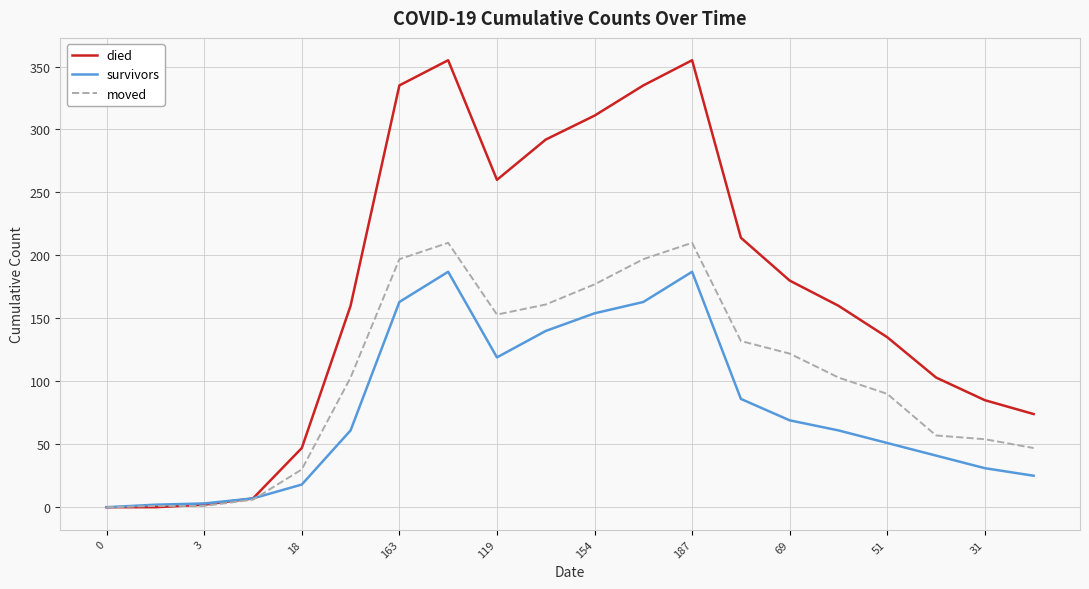

At how many categories does at least one series exceed 326?

4